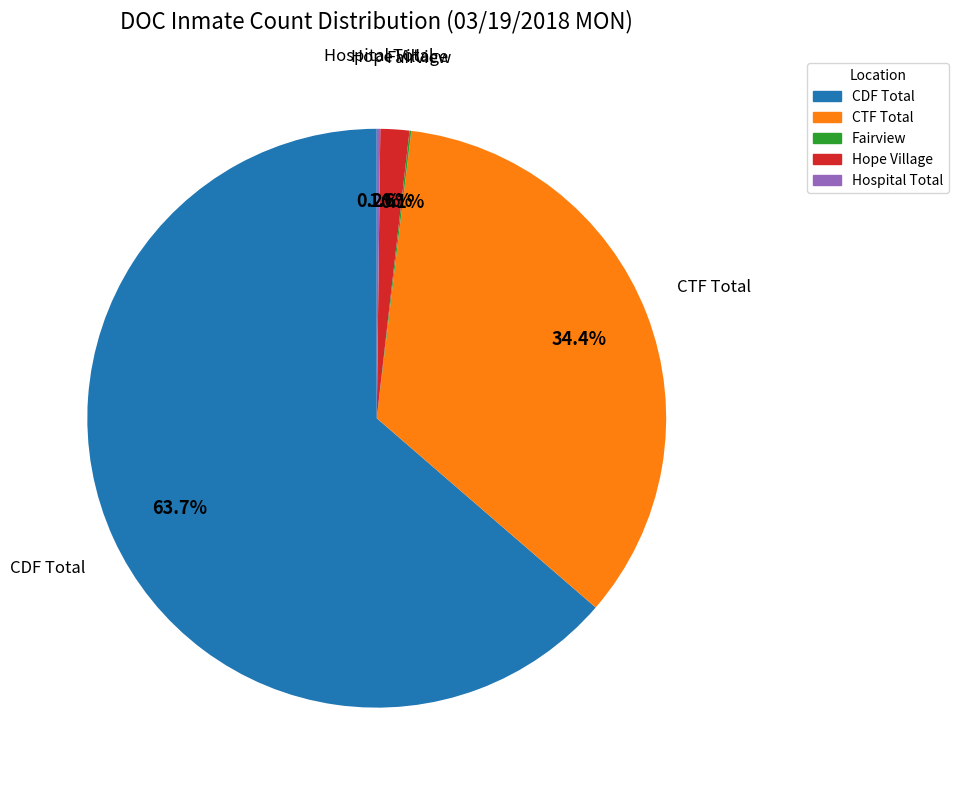

Which category has the biggest portion of the pie?

CDF Total